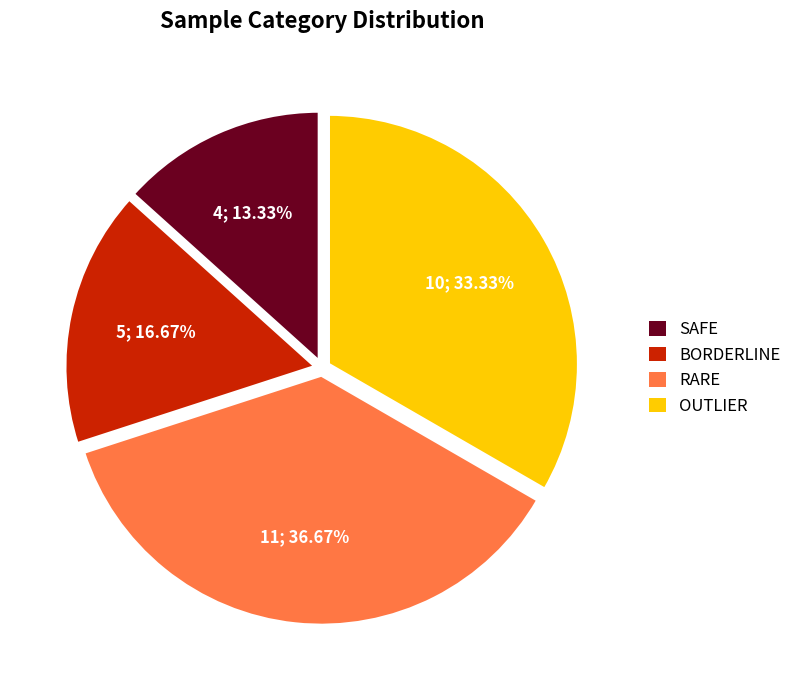

What is the ratio of the value at RARE to the value at BORDERLINE?

2.2